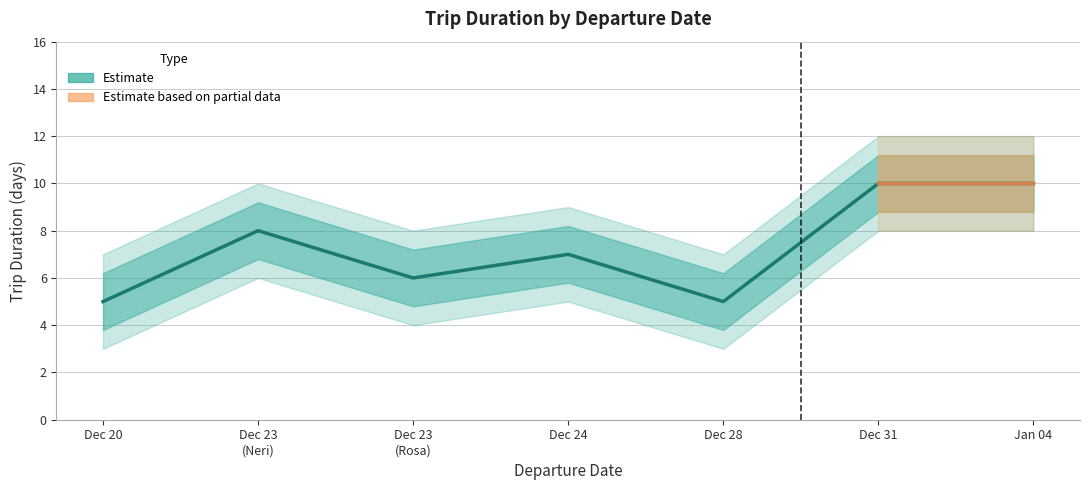

What is the approximate value of GG DURATA at 2023-12-23?

6